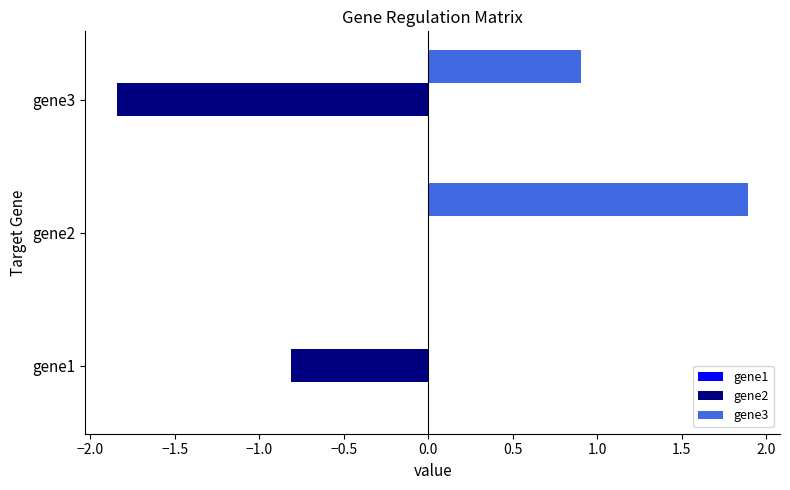

Is it true that gene2 equals -2.7 at gene3?

False